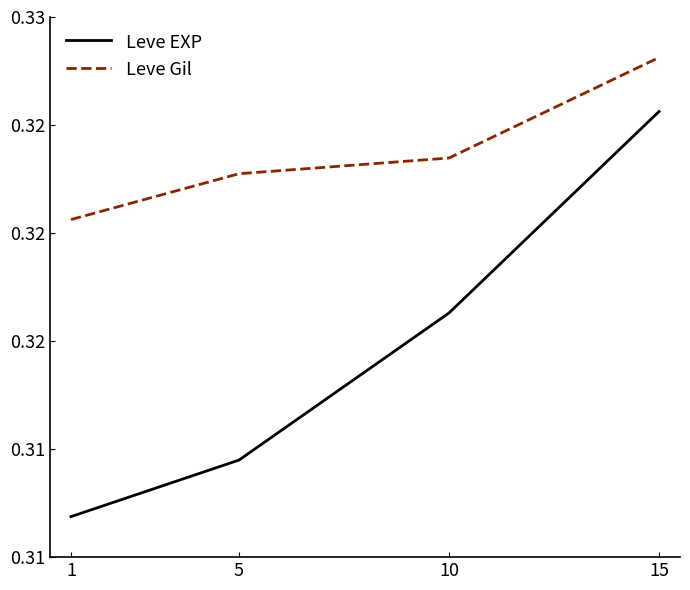

What is the minimum value shown in the chart?

0.3